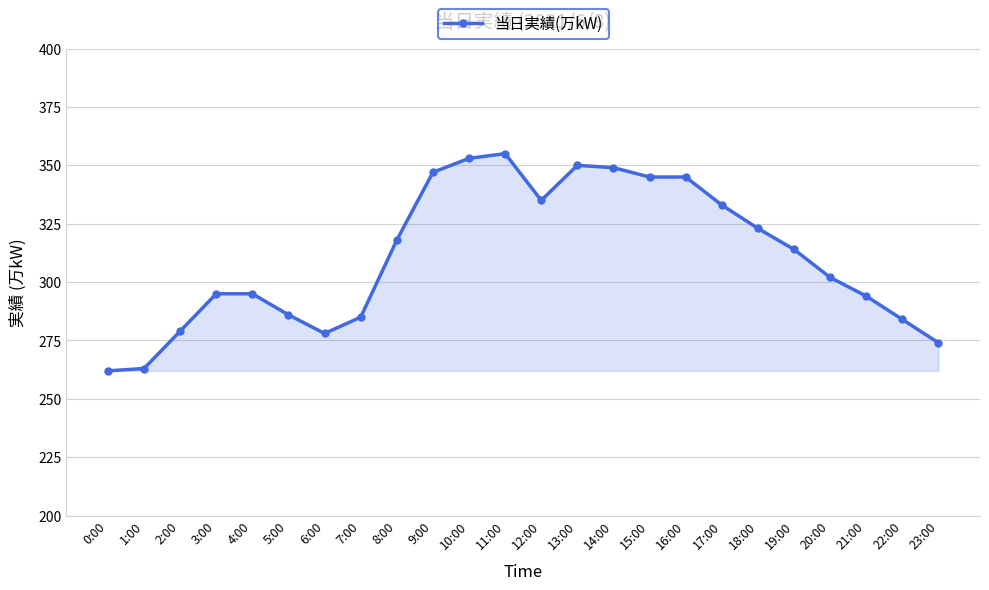

Does the chart display data point markers on the line(s)?

Yes